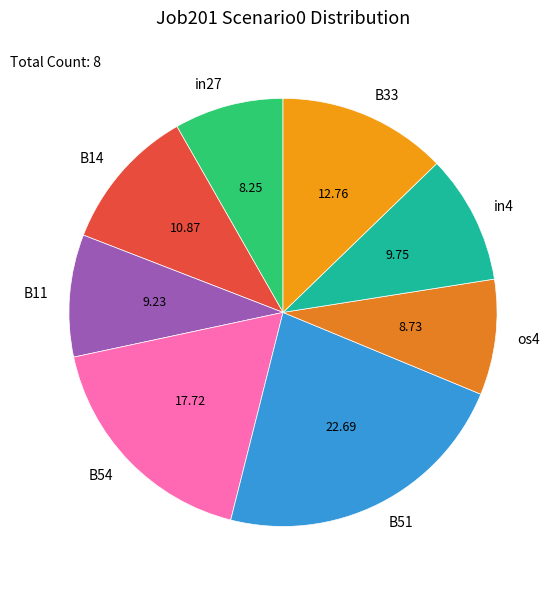

True or false: B14 accounts for 11% of the total.

True